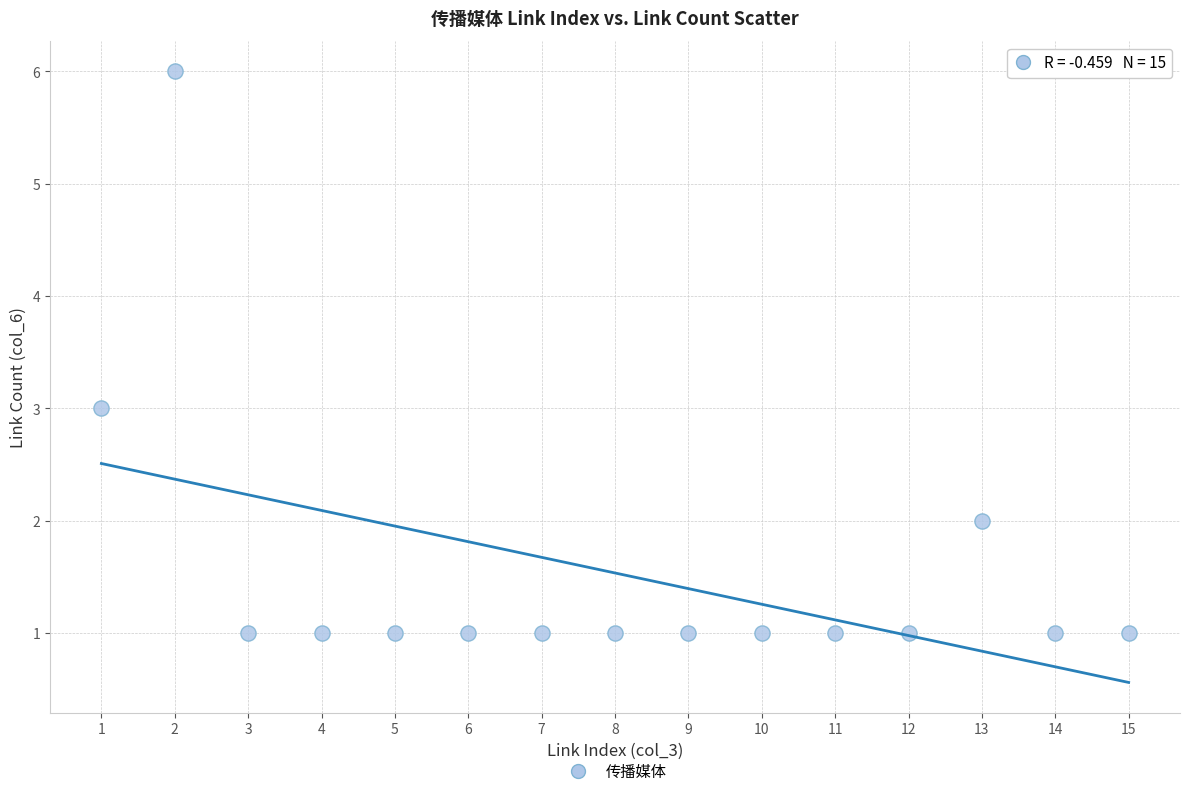

What is the range of Y values (max minus min)?

5